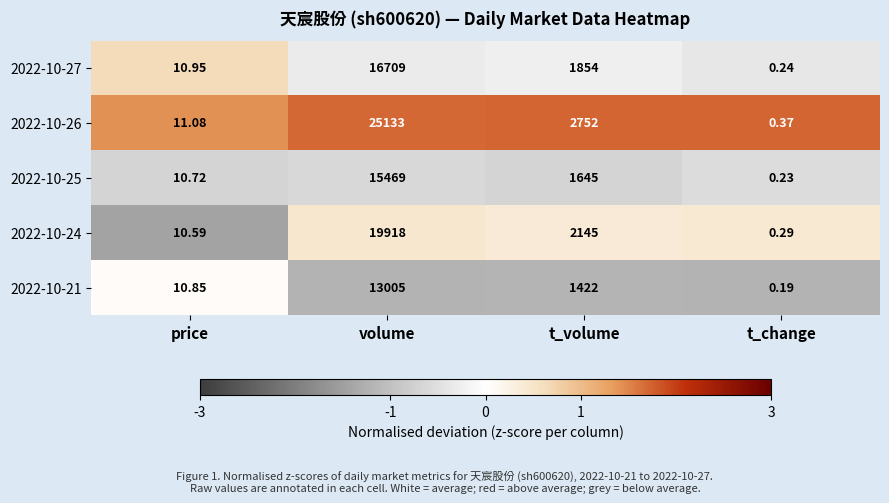

How many values in the 2022-10-21 series are below 1422?

2